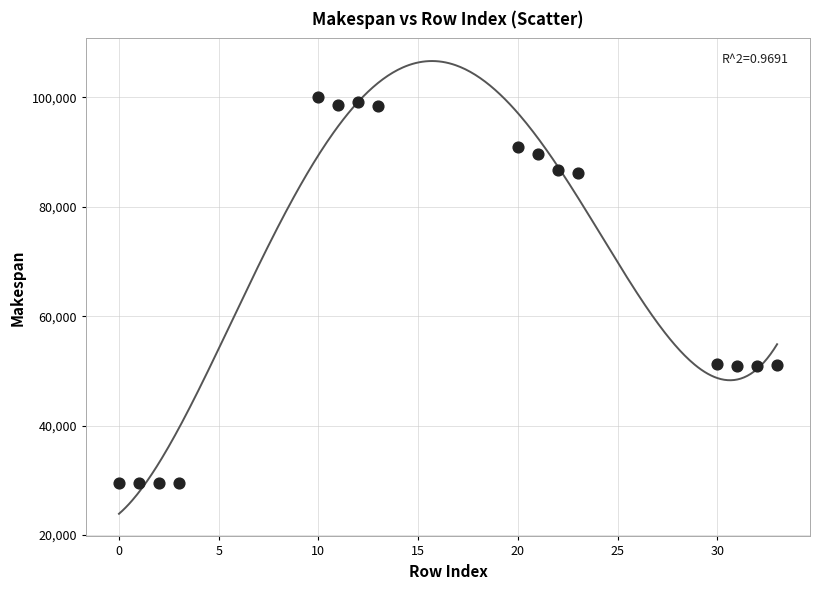

What is the range of Y values (max minus min)?

70505.2